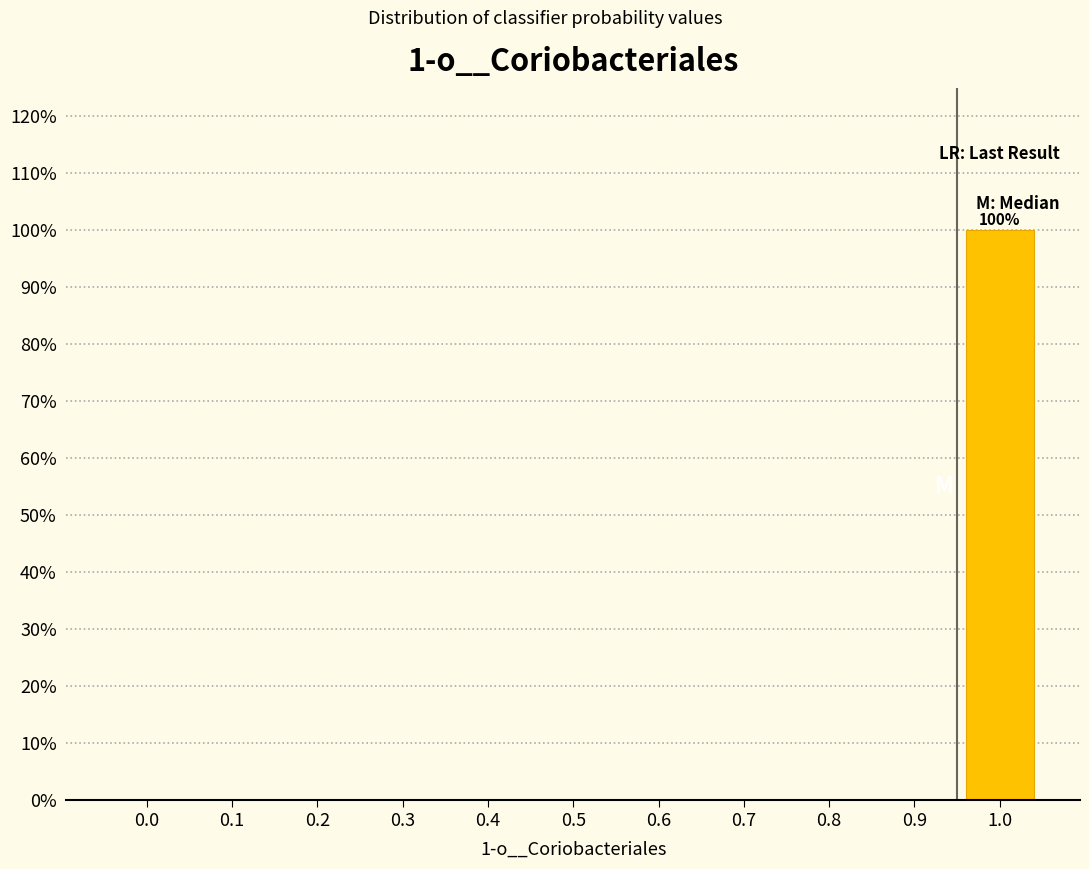

Reading right to left, list all the values displayed in this chart.

1.0=100	0.9=0	0.8=0	0.7=0	0.6=0	0.5=0	0.4=0	0.3=0	0.2=0	0.1=0	0.0=0